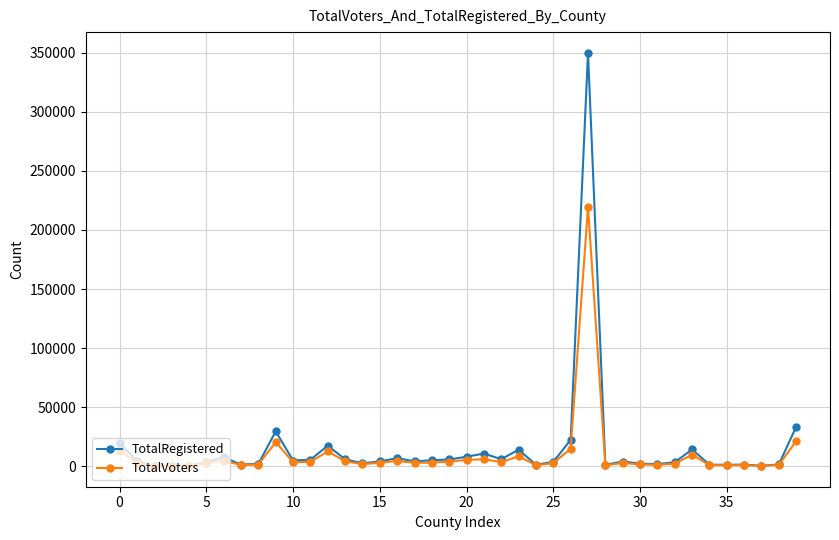

Which series has the largest range (max minus min)?

TotalRegistered